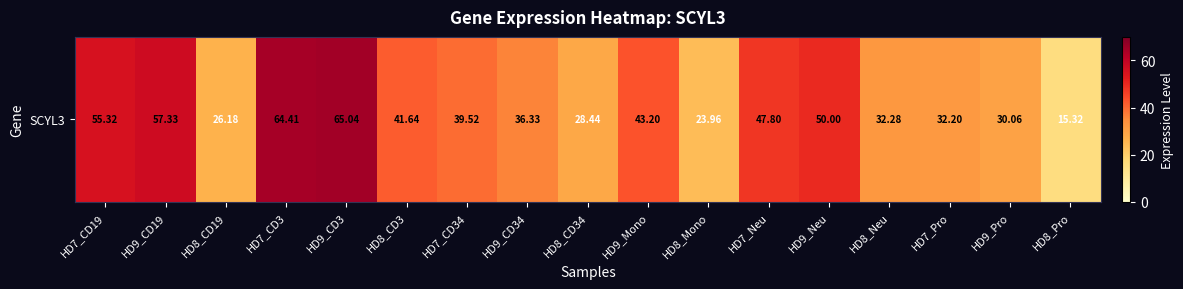

How many data points are less than 39?

8